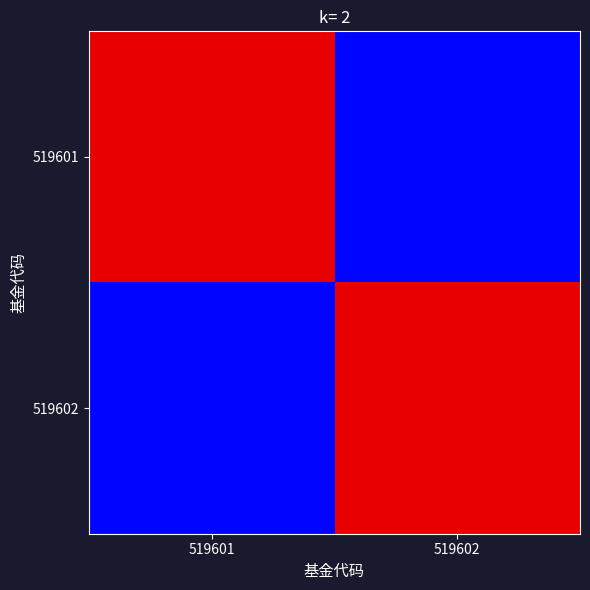

Reading left to right, list all the values displayed in this chart.

519601: 519601=0.9	519602=0.1
519602: 519601=0.1	519602=0.9